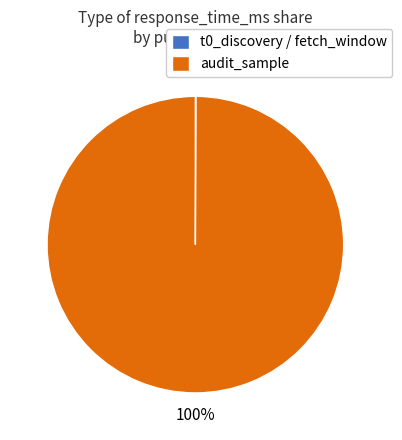

Is it true that audit_sample is 94% of the pie?

False